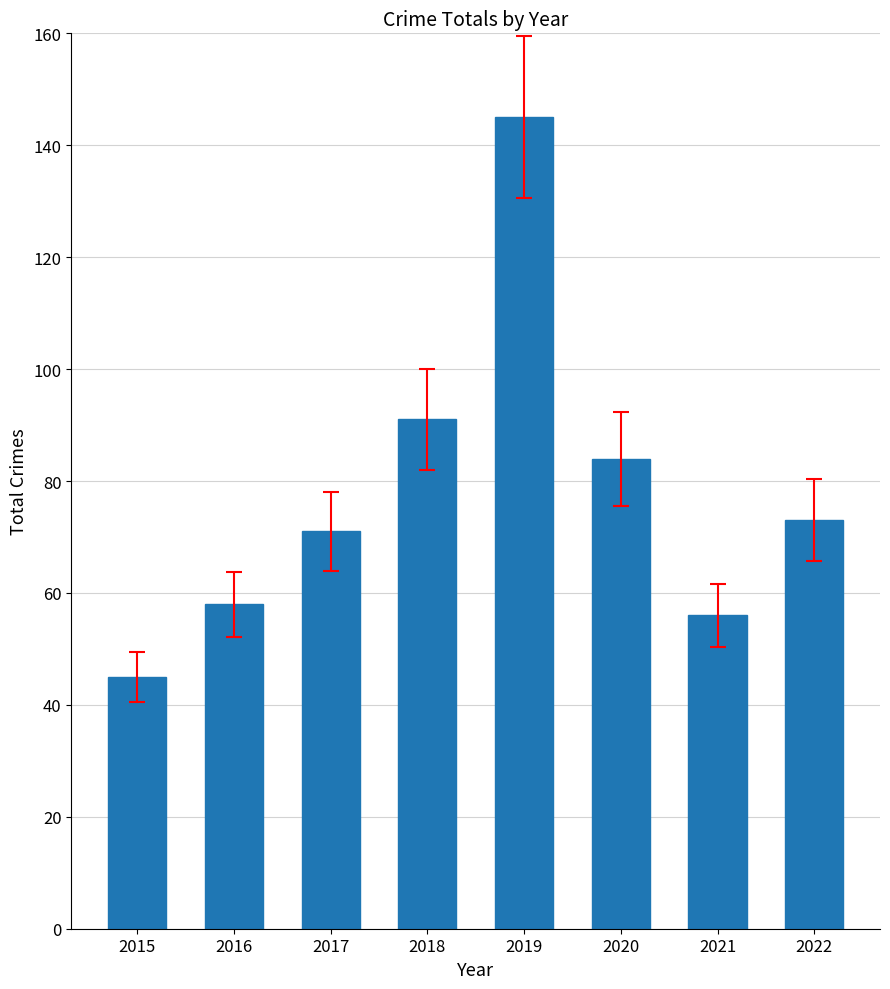

Reading right to left, extract all data points from this chart.

73	56	84	145	91	71	58	45